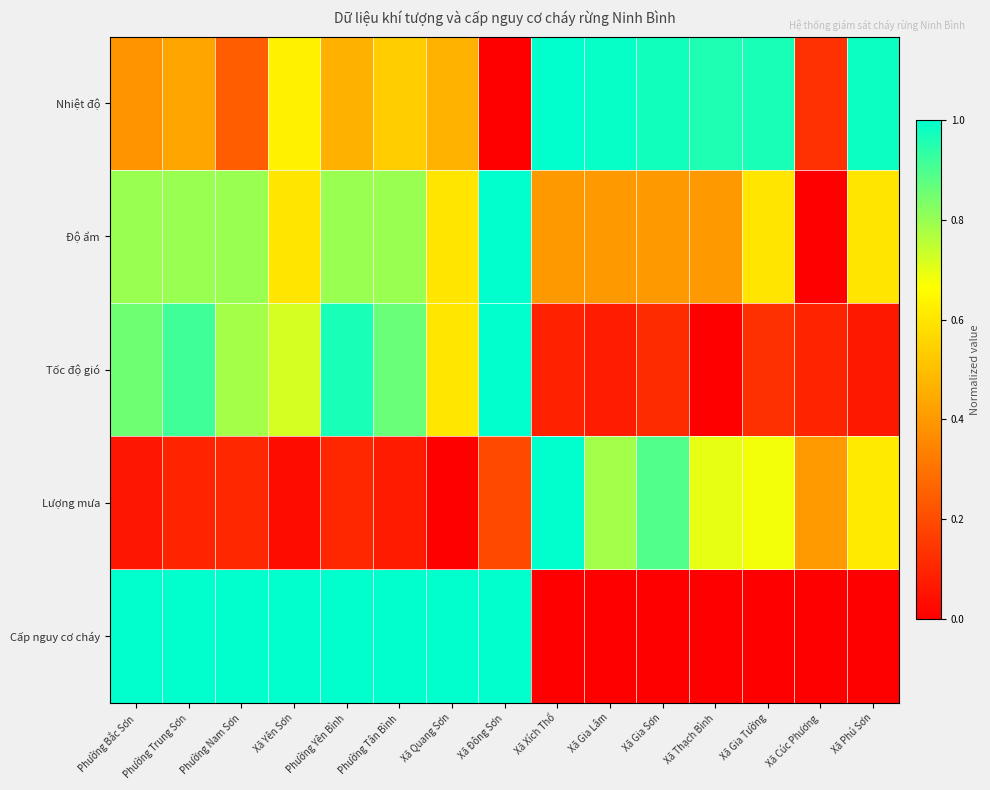

Reading left to right, transcribe all the data shown in this chart.

Nhiệt độ: Phường Bắc Sơn=0.4	Phường Trung Sơn=0.4	Phường Nam Sơn=0.2	Xã Yên Sơn=0.6	Phường Yên Bình=0.5	Phường Tân Bình=0.5	Xã Quang Sơn=0.5	Xã Đông Sơn=0.0	Xã Xích Thổ=1.0	Xã Gia Lâm=1.0	Xã Gia Sơn=1.0	Xã Thạch Bình=1.0	Xã Gia Tường=1.0	Xã Cúc Phương=0.1	Xã Phú Sơn=1.0
Độ ẩm: Phường Bắc Sơn=0.8	Phường Trung Sơn=0.8	Phường Nam Sơn=0.8	Xã Yên Sơn=0.6	Phường Yên Bình=0.8	Phường Tân Bình=0.8	Xã Quang Sơn=0.6	Xã Đông Sơn=1.0	Xã Xích Thổ=0.4	Xã Gia Lâm=0.4	Xã Gia Sơn=0.4	Xã Thạch Bình=0.4	Xã Gia Tường=0.6	Xã Cúc Phương=0.0	Xã Phú Sơn=0.6
Tốc độ gió: Phường Bắc Sơn=0.9	Phường Trung Sơn=0.9	Phường Nam Sơn=0.8	Xã Yên Sơn=0.7	Phường Yên Bình=1.0	Phường Tân Bình=0.9	Xã Quang Sơn=0.6	Xã Đông Sơn=1.0	Xã Xích Thổ=0.1	Xã Gia Lâm=0.1	Xã Gia Sơn=0.1	Xã Thạch Bình=0.0	Xã Gia Tường=0.1	Xã Cúc Phương=0.1	Xã Phú Sơn=0.1
Lượng mưa: Phường Bắc Sơn=0.1	Phường Trung Sơn=0.1	Phường Nam Sơn=0.1	Xã Yên Sơn=0.0	Phường Yên Bình=0.1	Phường Tân Bình=0.1	Xã Quang Sơn=0.0	Xã Đông Sơn=0.2	Xã Xích Thổ=1.0	Xã Gia Lâm=0.8	Xã Gia Sơn=0.9	Xã Thạch Bình=0.7	Xã Gia Tường=0.7	Xã Cúc Phương=0.4	Xã Phú Sơn=0.6
Cấp nguy cơ cháy: Phường Bắc Sơn=1.0	Phường Trung Sơn=1.0	Phường Nam Sơn=1.0	Xã Yên Sơn=1.0	Phường Yên Bình=1.0	Phường Tân Bình=1.0	Xã Quang Sơn=1.0	Xã Đông Sơn=1.0	Xã Xích Thổ=0.0	Xã Gia Lâm=0.0	Xã Gia Sơn=0.0	Xã Thạch Bình=0.0	Xã Gia Tường=0.0	Xã Cúc Phương=0.0	Xã Phú Sơn=0.0